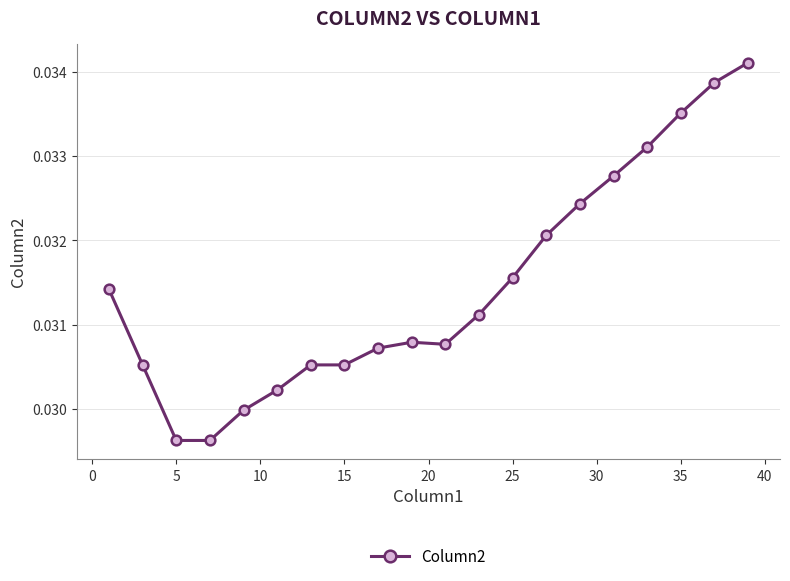

What is the sum of all values?

0.6